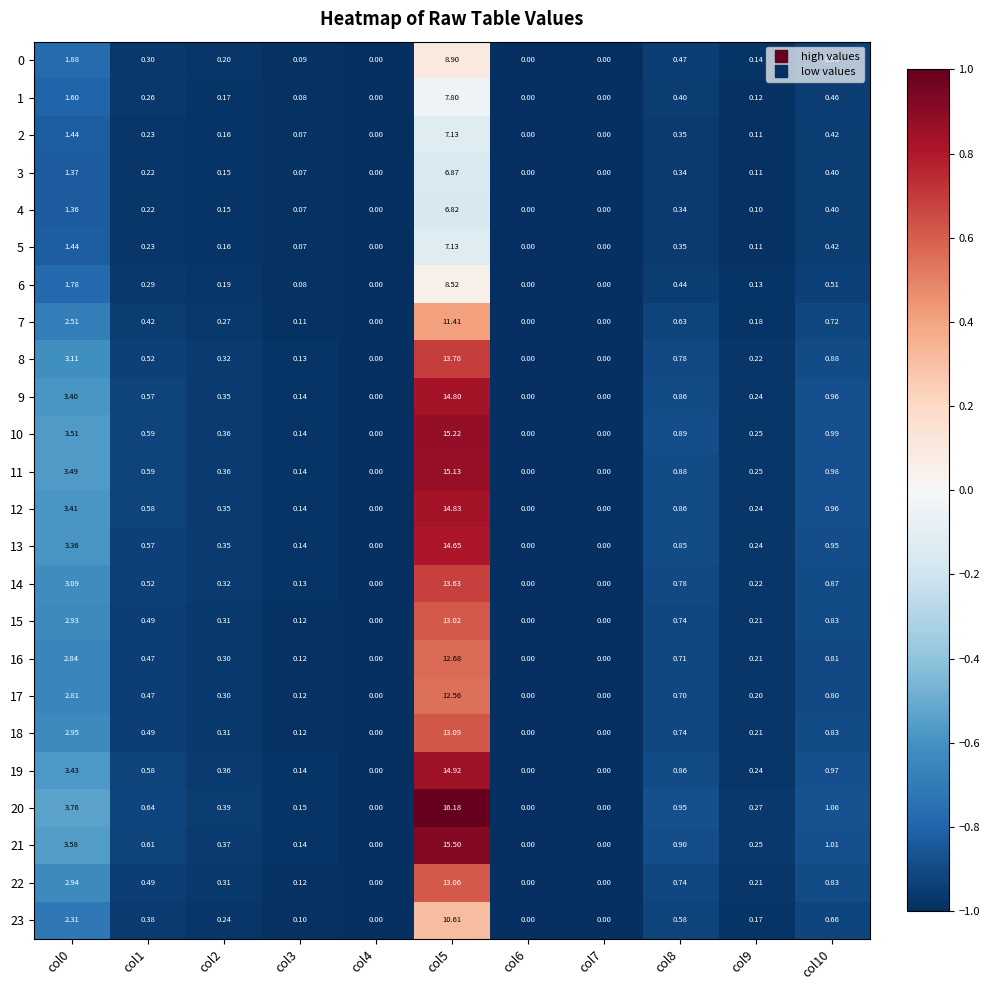

Is the value of 20 at col5 greater than the value of 21 at col9?

Yes